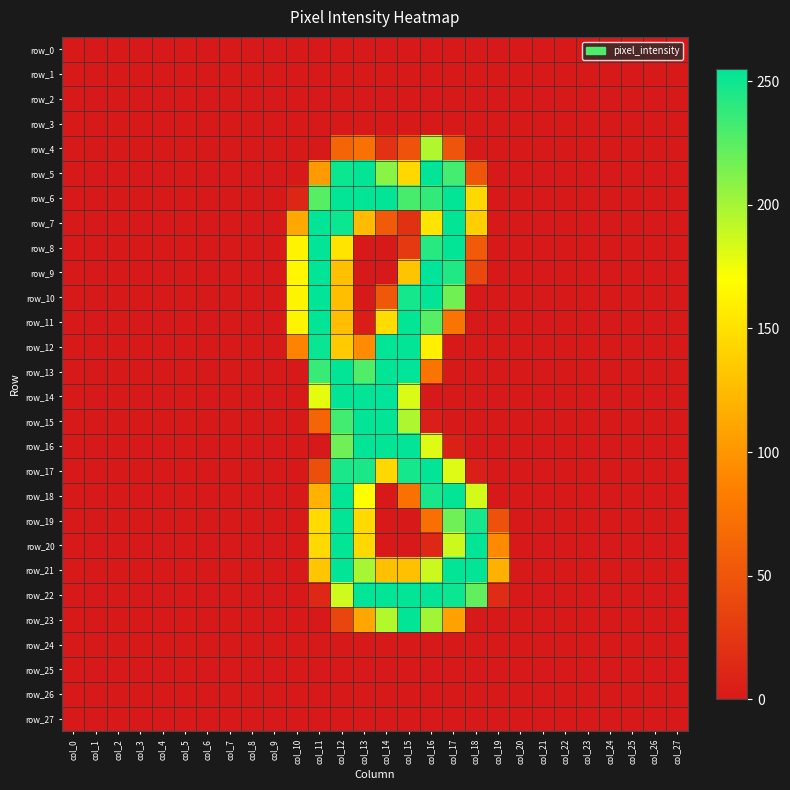

What is the spread (max minus min) of values at col_19?

118